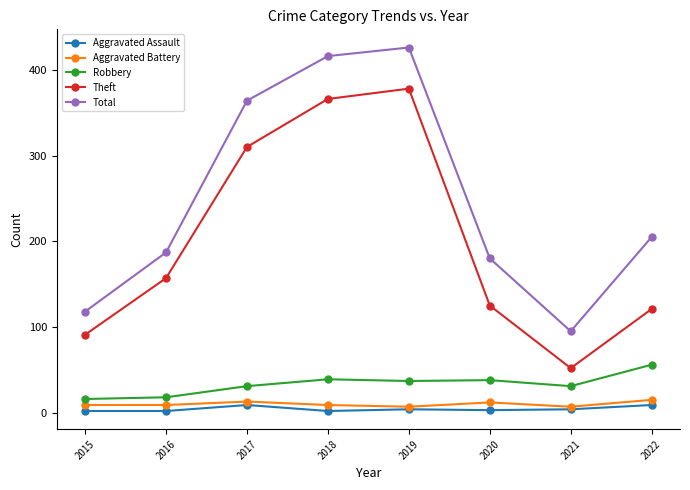

True or false: Aggravated Assault and Robbery cross at least once.

False